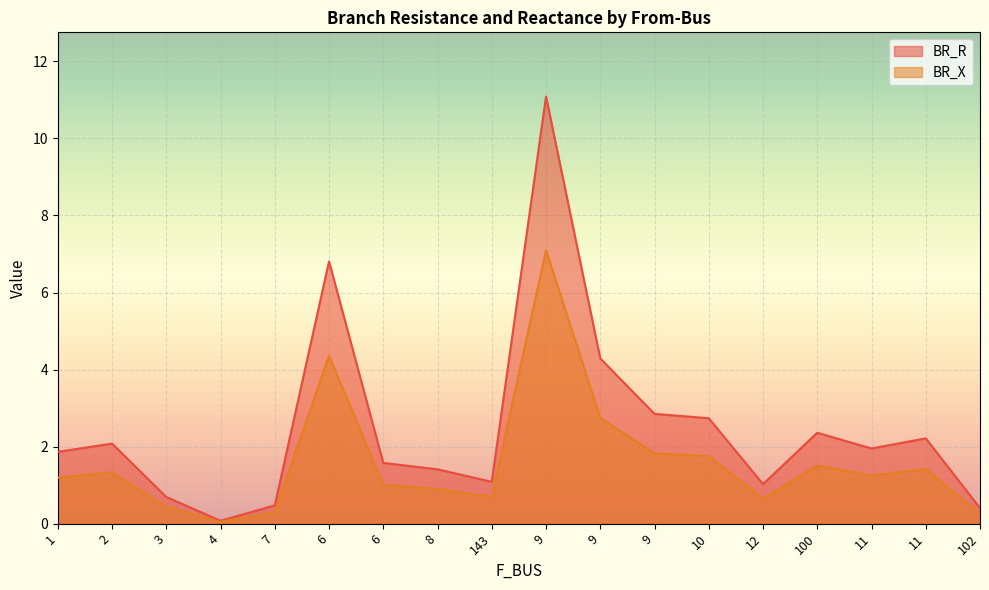

Count the number of categories in the chart.

18